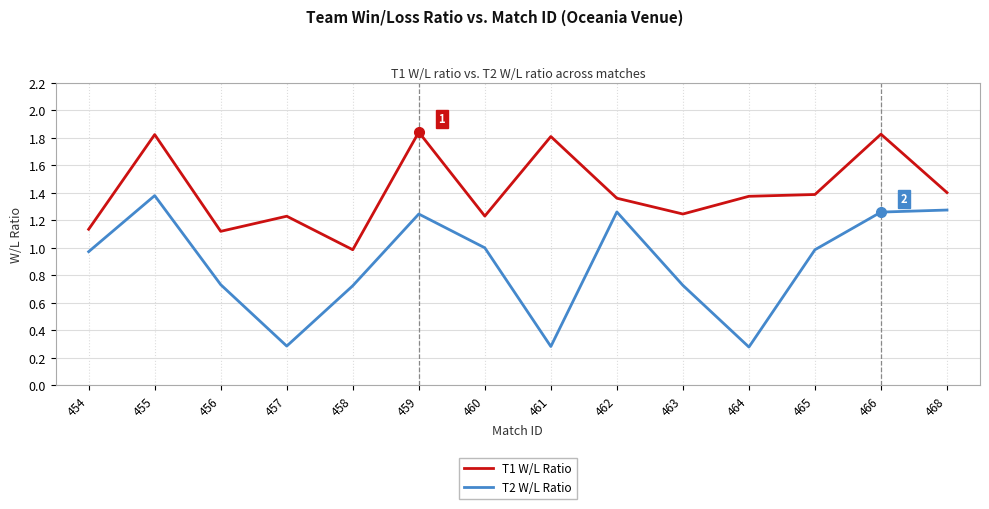

How many lines are shown in the chart?

2